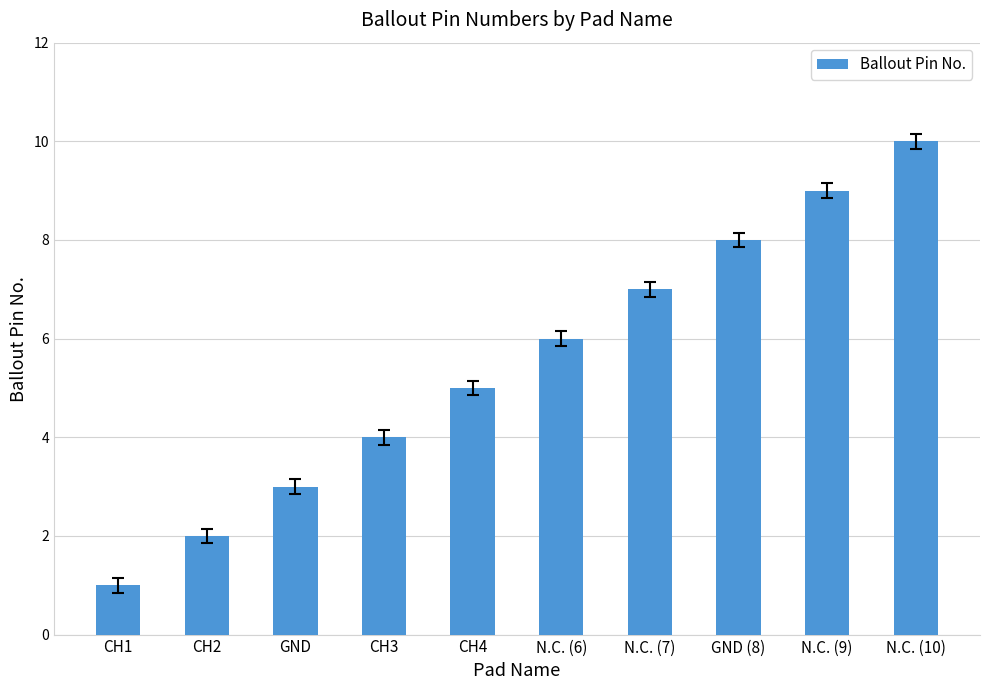

Are the bars grouped side by side (vs. stacked)?

No